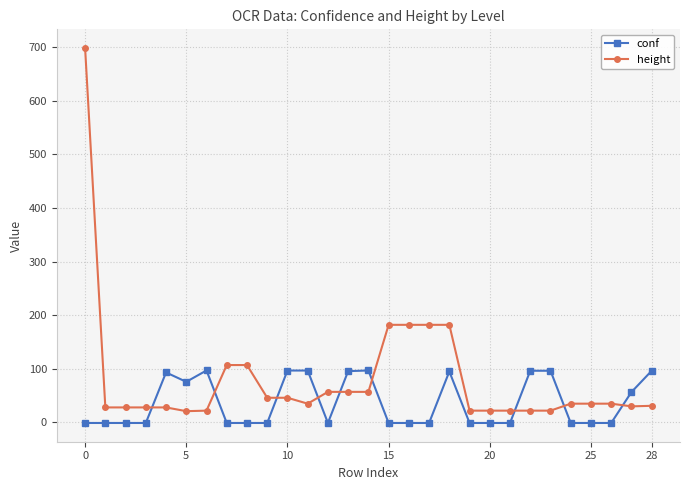

Which series has the largest range (max minus min)?

height